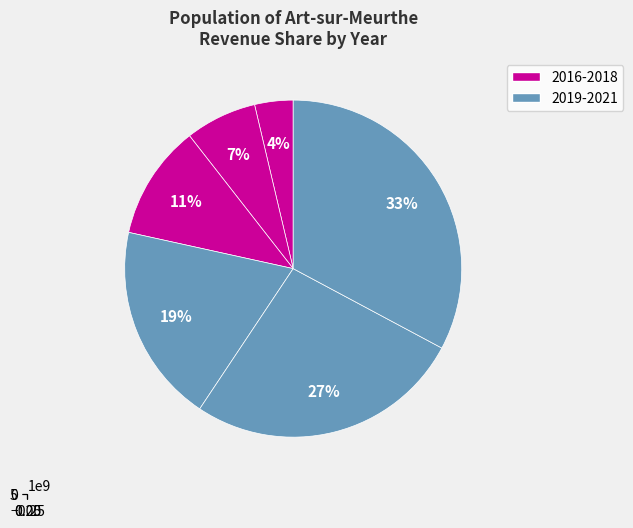

How many slices are in this pie chart?

6